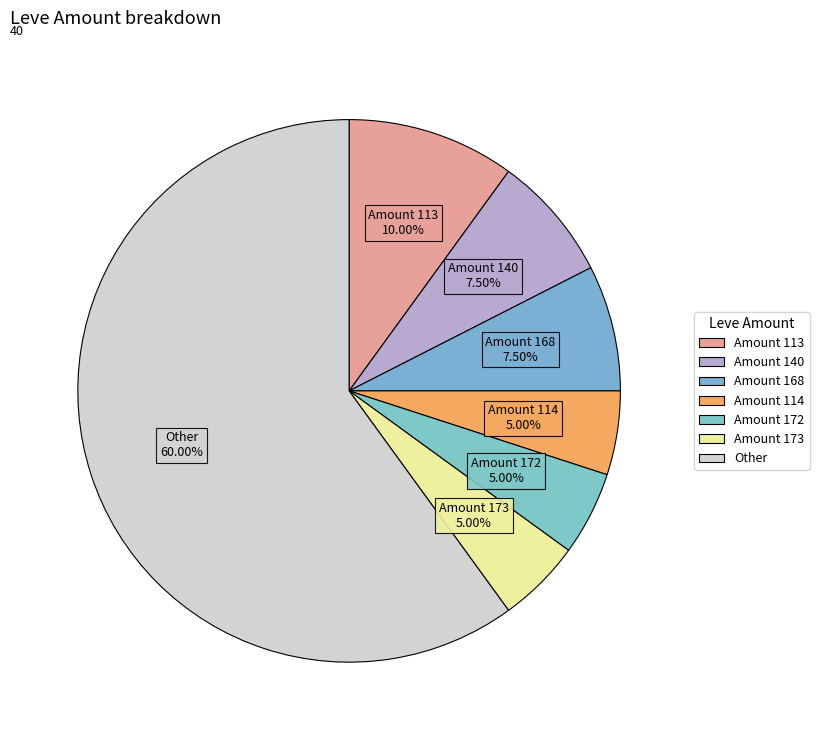

How many slices are in this pie chart?

7